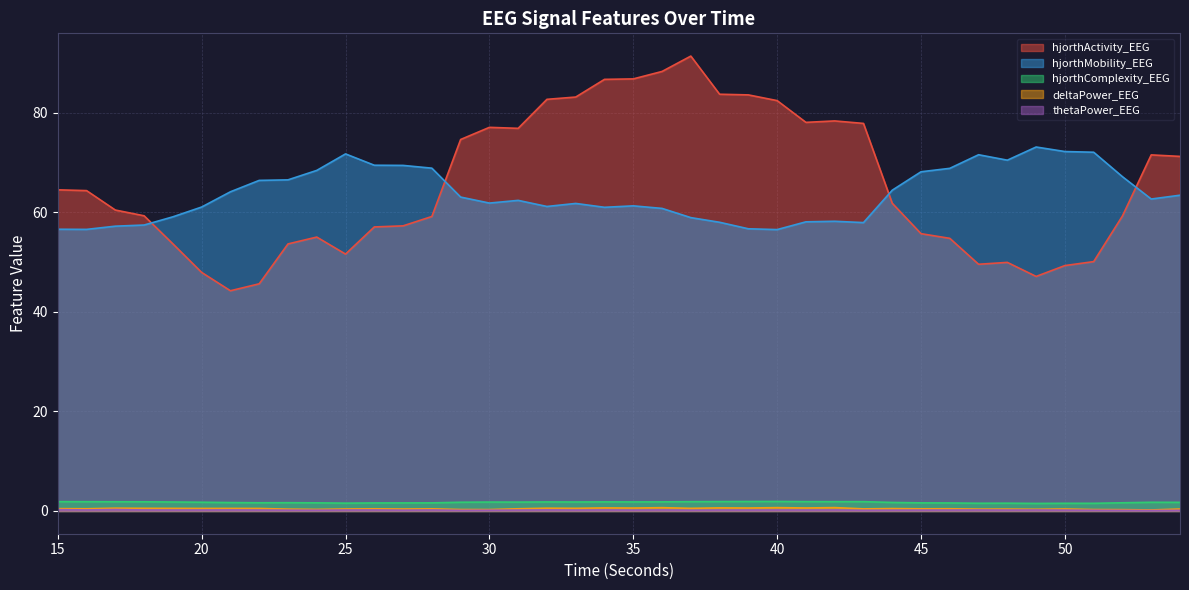

Reading left to right, what are all the values shown in this chart?

hjorthActivity_EEG: 64.5	64.4	60.5	59.3	53.7	47.9	44.2	45.6	53.6	55.0	51.6	57.1	57.3	59.2	74.6	77.1	76.9	82.7	83.2	86.7	86.8	88.3	91.4	83.7	83.6	82.4	78.1	78.4	77.9	61.8	55.7	54.8	49.6	49.9	47.1	49.3	50.1	59.3	71.5	71.2
hjorthMobility_EEG: 56.6	56.6	57.2	57.4	59.1	61.1	64.1	66.4	66.5	68.4	71.7	69.5	69.4	68.9	63.1	61.9	62.4	61.2	61.8	61.0	61.3	60.8	58.9	58.0	56.7	56.5	58.1	58.2	57.9	64.4	68.1	68.8	71.6	70.5	73.1	72.2	72.1	67.2	62.7	63.4
hjorthComplexity_EEG: 1.9	1.9	1.9	1.8	1.8	1.8	1.7	1.7	1.7	1.6	1.6	1.6	1.6	1.6	1.8	1.8	1.8	1.8	1.8	1.8	1.8	1.8	1.9	1.9	1.9	1.9	1.9	1.9	1.9	1.7	1.6	1.6	1.6	1.6	1.5	1.5	1.5	1.6	1.7	1.7
deltaPower_EEG: 0.5	0.4	0.6	0.5	0.5	0.5	0.5	0.5	0.4	0.3	0.4	0.4	0.4	0.4	0.3	0.3	0.4	0.6	0.5	0.6	0.6	0.7	0.5	0.6	0.6	0.7	0.6	0.7	0.4	0.5	0.4	0.4	0.4	0.4	0.3	0.4	0.3	0.3	0.2	0.4
thetaPower_EEG: 0.3	0.2	0.3	0.2	0.2	0.2	0.2	0.2	0.2	0.2	0.2	0.2	0.2	0.2	0.1	0.2	0.2	0.2	0.2	0.2	0.2	0.2	0.2	0.2	0.2	0.2	0.2	0.2	0.1	0.2	0.2	0.2	0.2	0.2	0.2	0.2	0.1	0.1	0.1	0.1